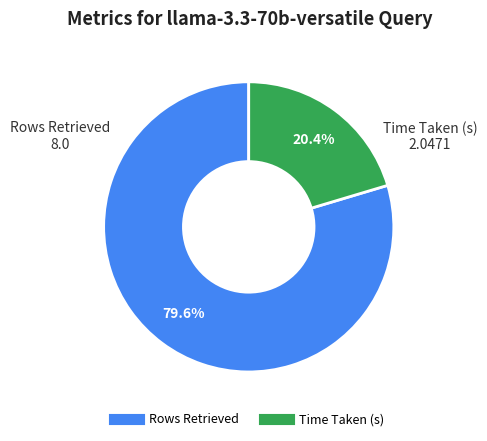

Is it true that Rows Retrieved is 80% of the pie?

True